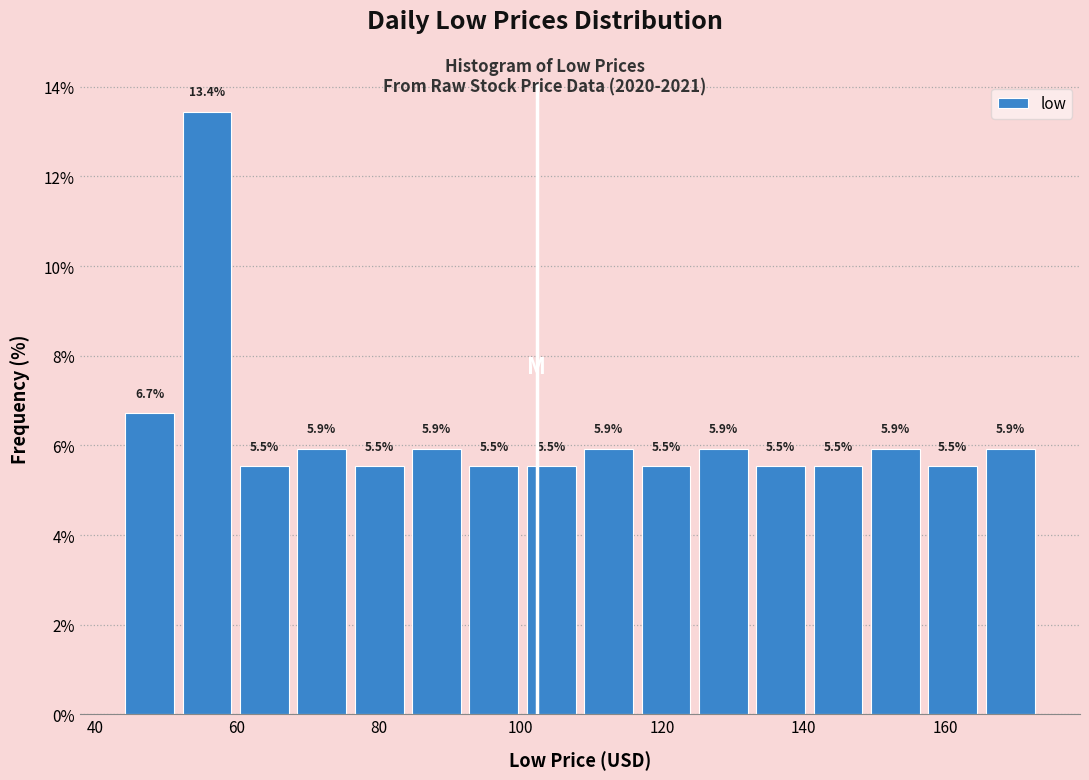

How tall is the bar that spans 140 to 148 on the x-axis? The bar edges are not printed on the chart, so give them approximately, as read against the axis.

5.5